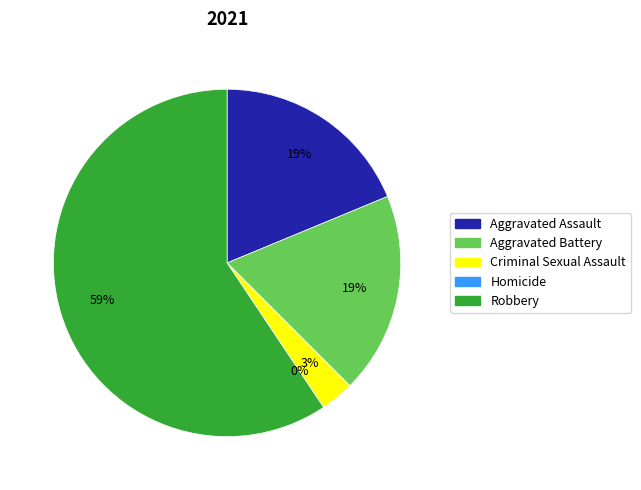

Which category has the biggest portion of the pie?

Robbery